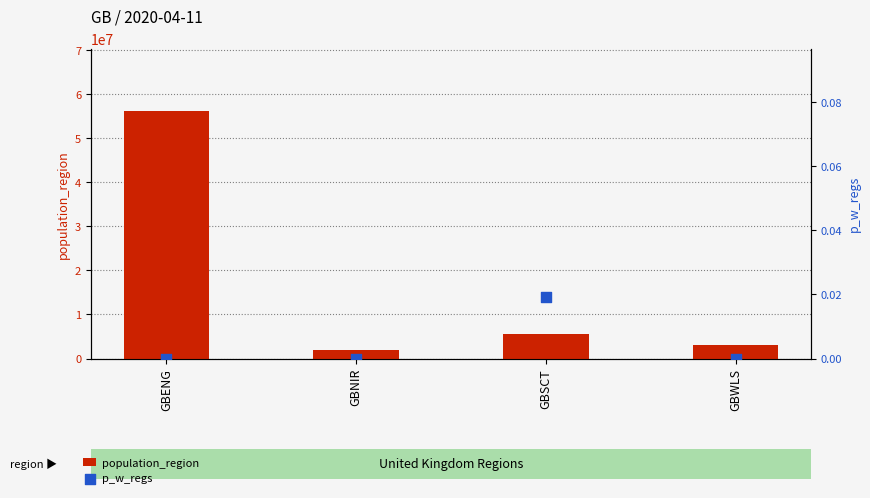

At how many categories does at least one series exceed 48088127?

1